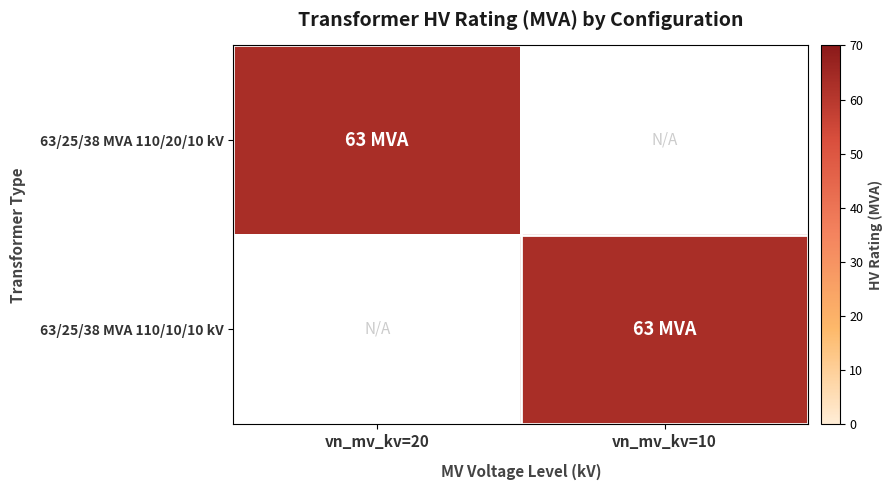

Reading left to right, what are all the values shown in this chart?

63/25/38 MVA 110/20/10 kV: vn_mv_kv=20=63	vn_mv_kv=10=0
63/25/38 MVA 110/10/10 kV: vn_mv_kv=20=0	vn_mv_kv=10=63